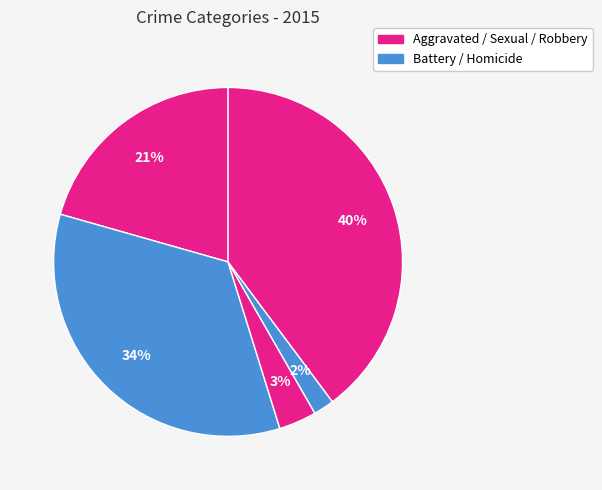

How many slices are in this pie chart?

5